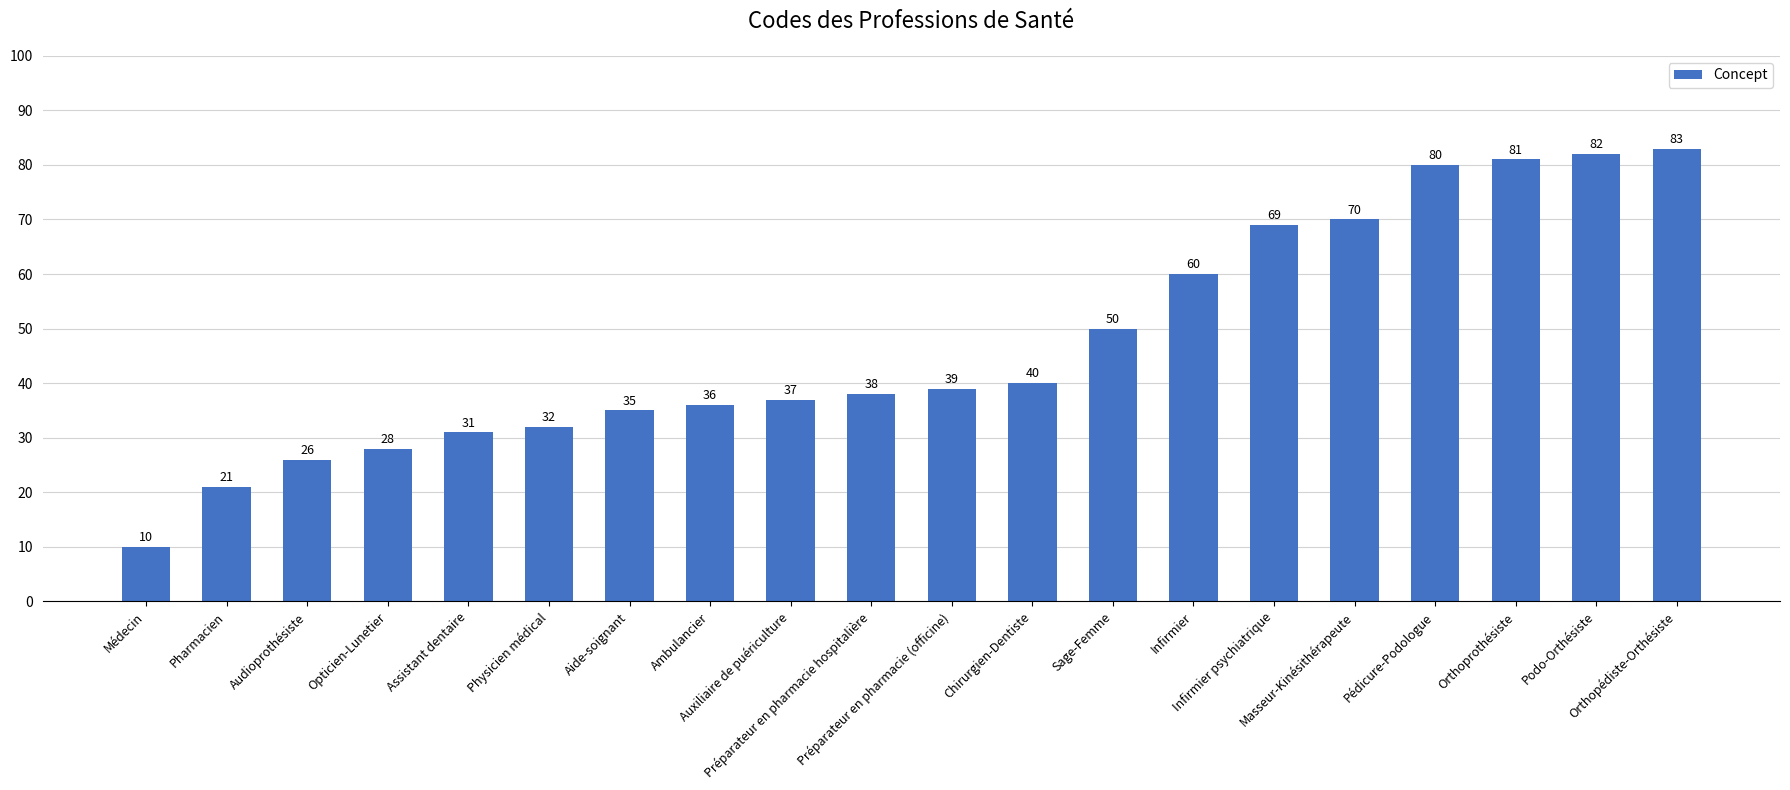

What is the approximate value at Préparateur en pharmacie (officine)?

39